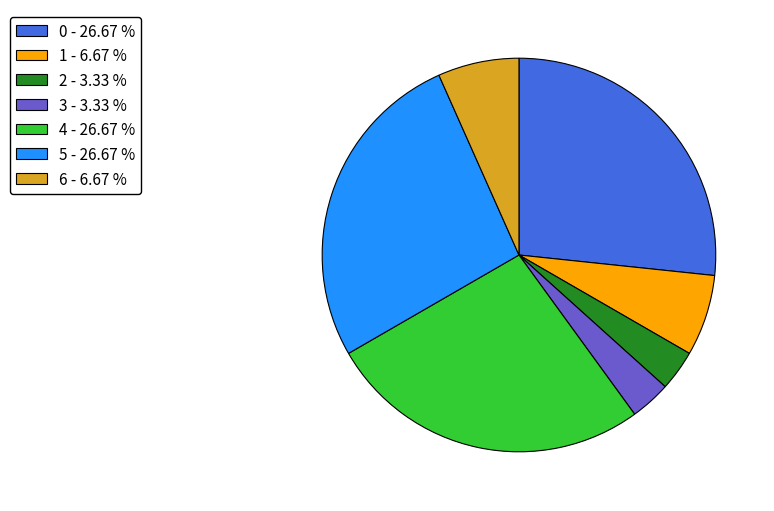

Is the sum of 4 - 26.67 % and 3 - 3.33 % greater than half?

No